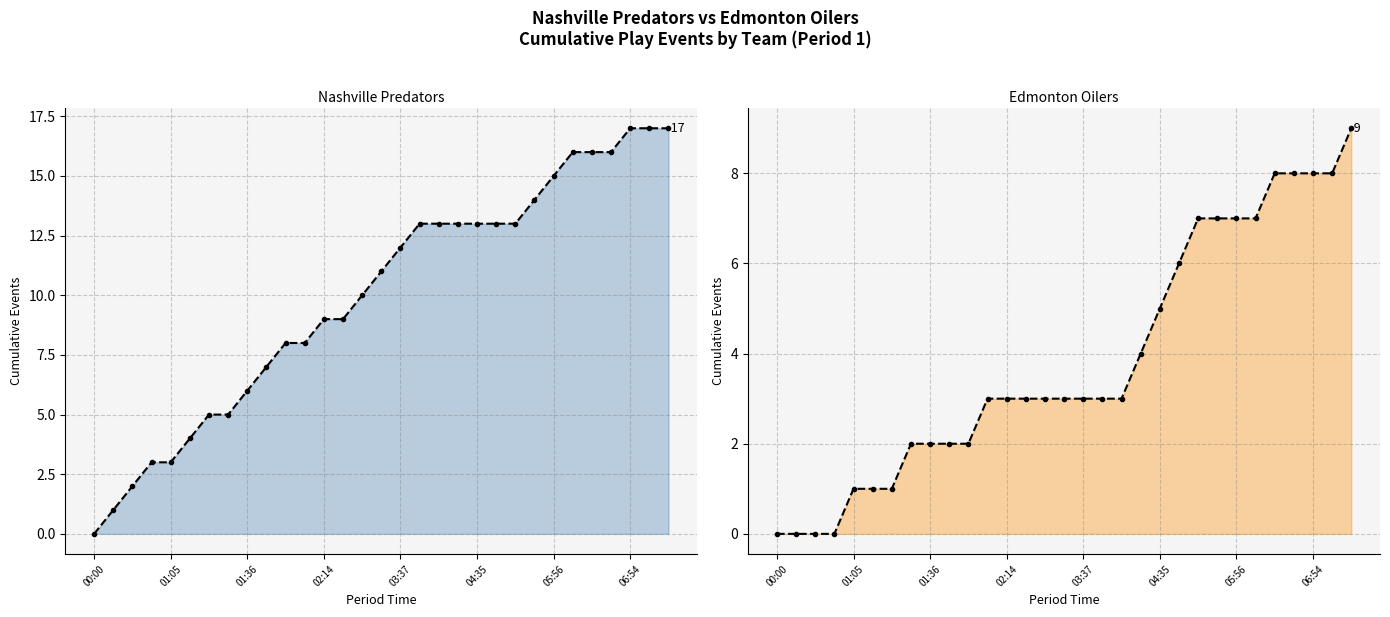

At how many categories does at least one series exceed 6?

22